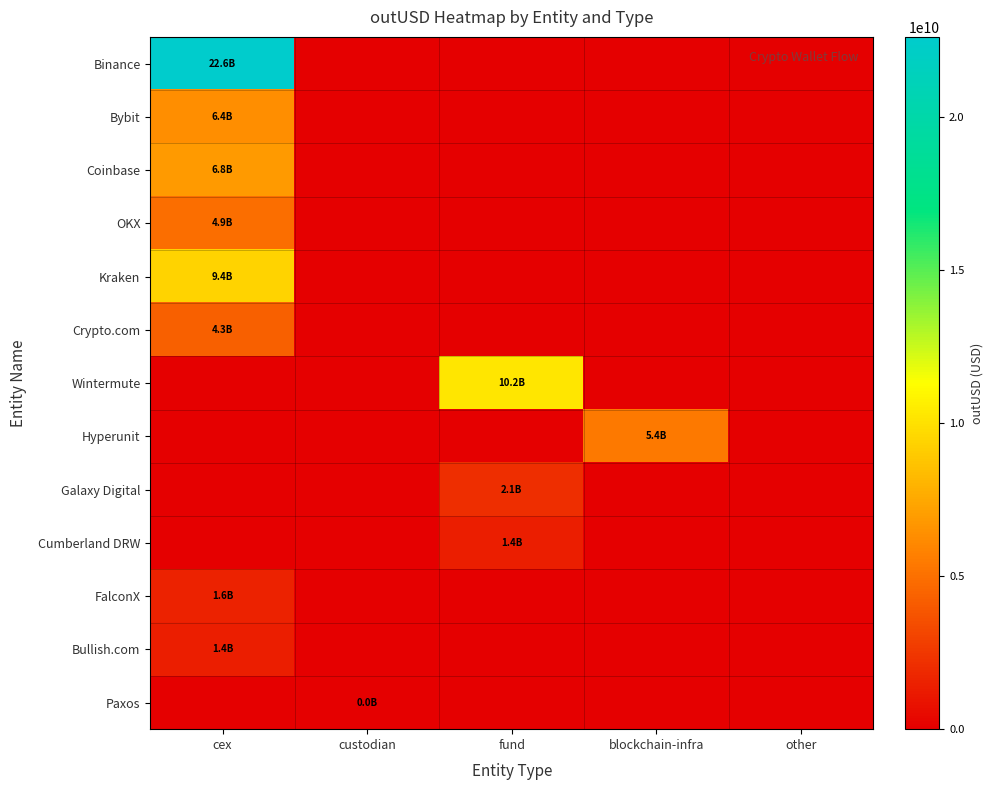

At how many categories does at least one series exceed 625723742?

3